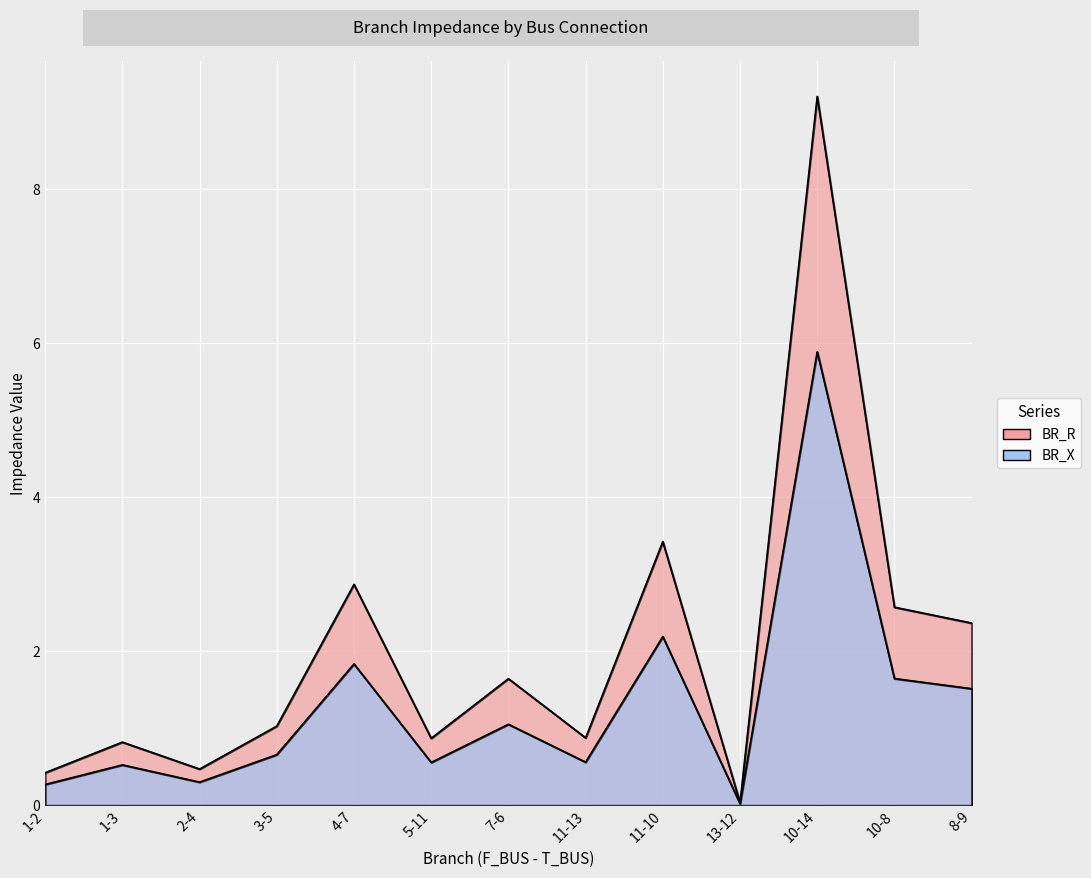

Is the value of BR_X at 11-13 greater than the value of BR_R at 11-10?

No